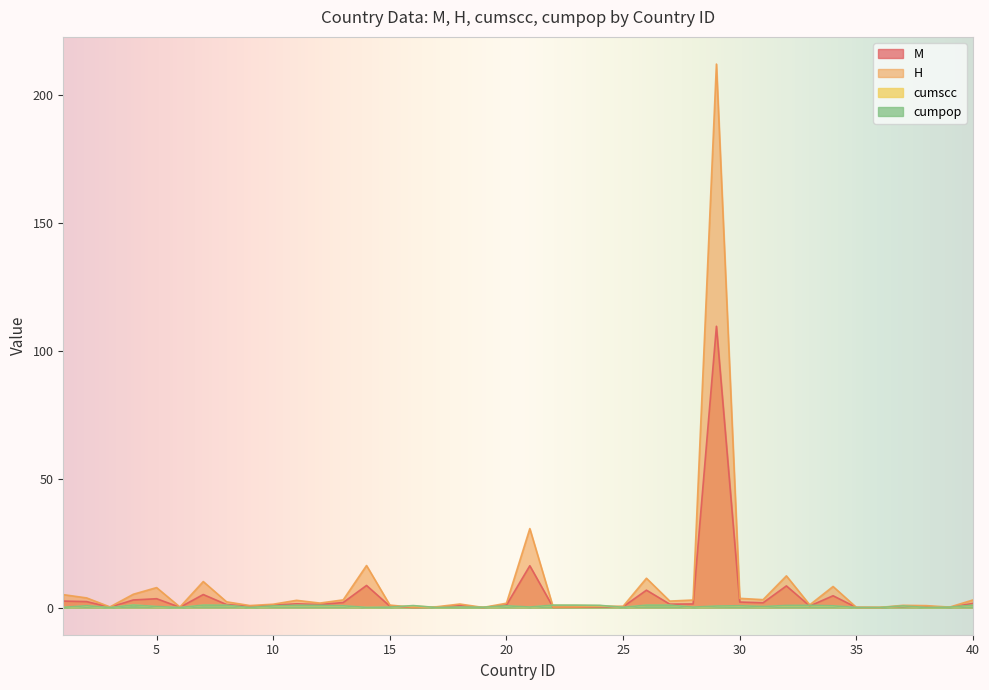

At which category is the sum across all series the highest?

29